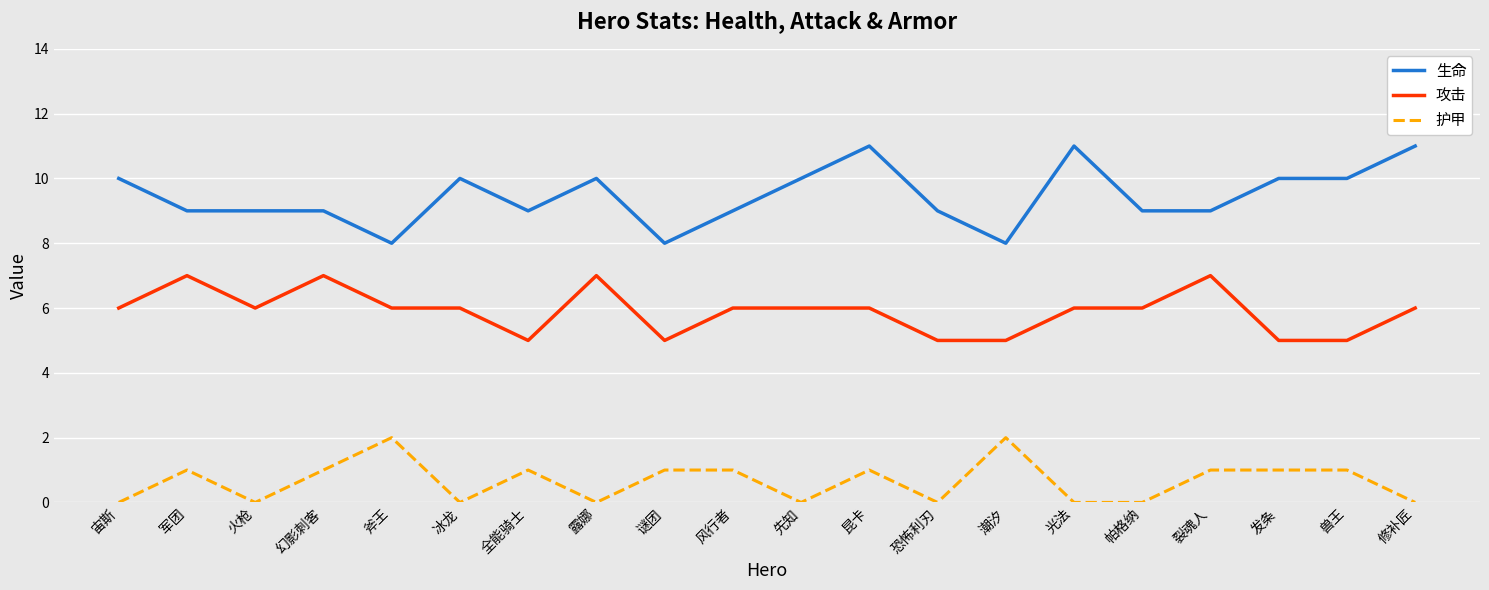

The 护甲 series shows 0 at 先知. True or false?

True